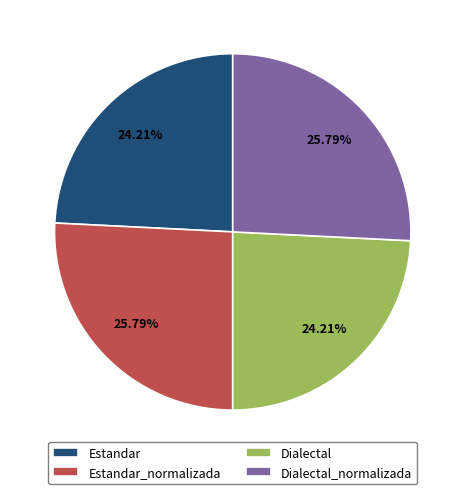

How many segments does this pie chart have?

4